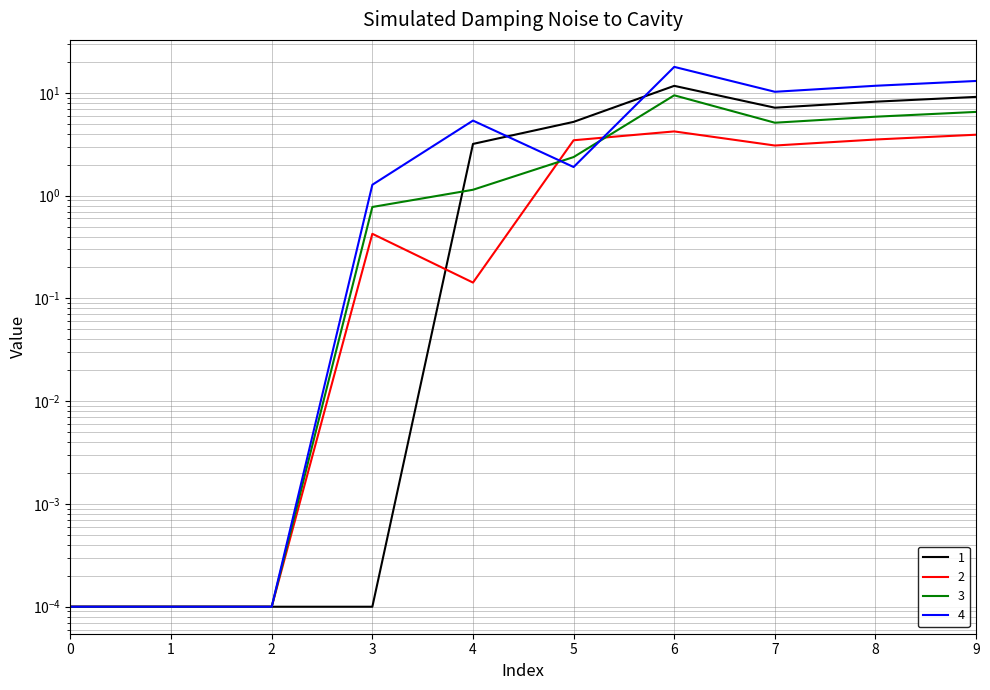

In 4, how many points are higher than both neighbors (excluding endpoints)?

2